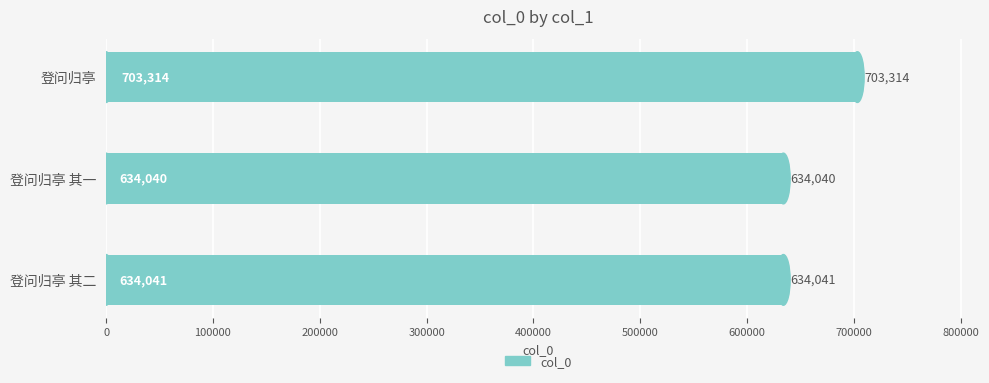

Where is the data nearest to the value 668677?

登问归亭 其二